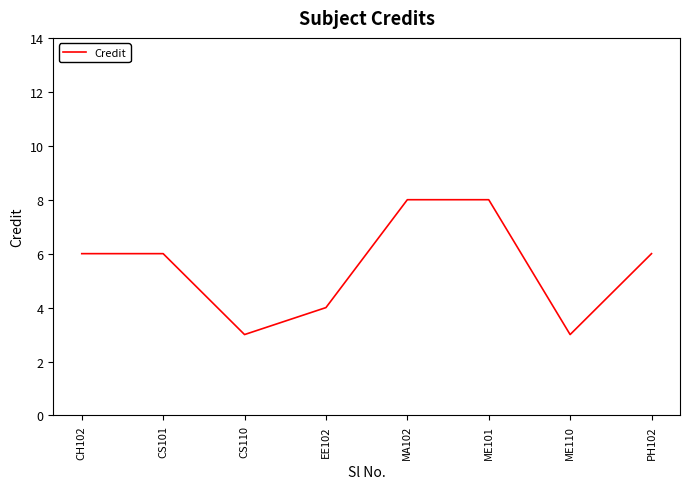

Approximately how many times larger is the value at CS110 compared to ME101?

0.4